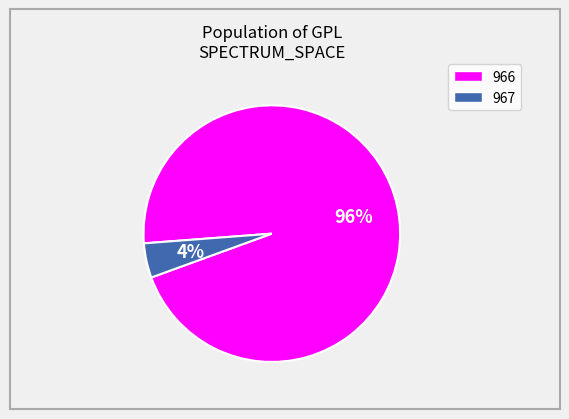

True or false: 966 accounts for 96% of the total.

True